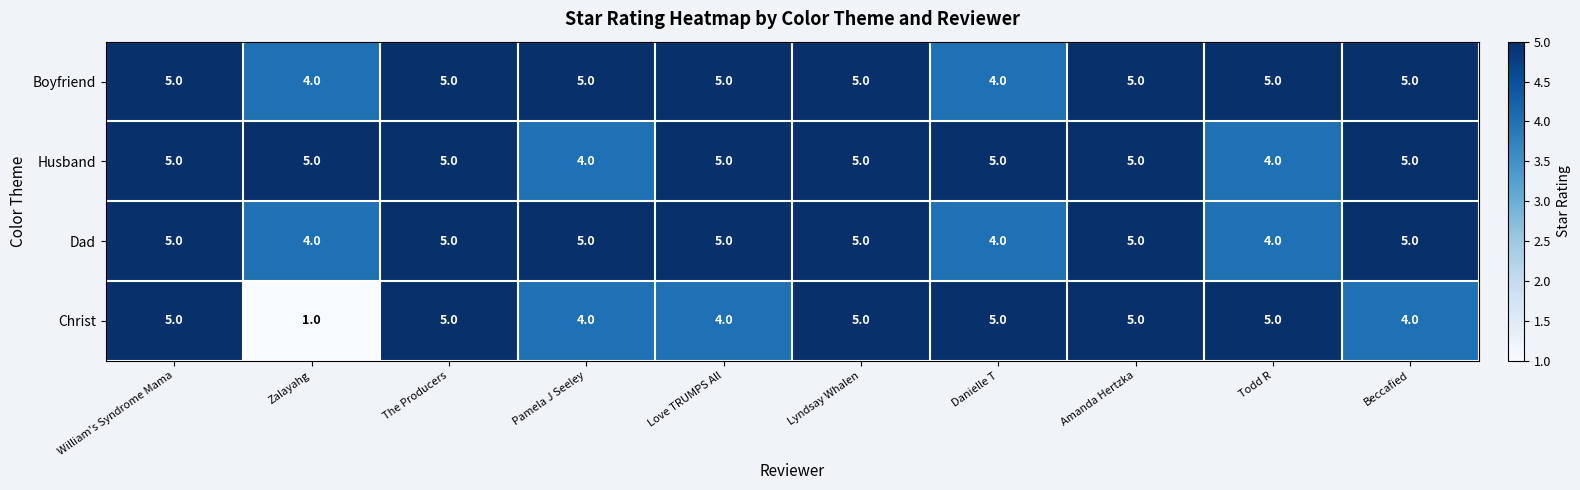

At which category does the chart reach its minimum across all series?

Zalayahg